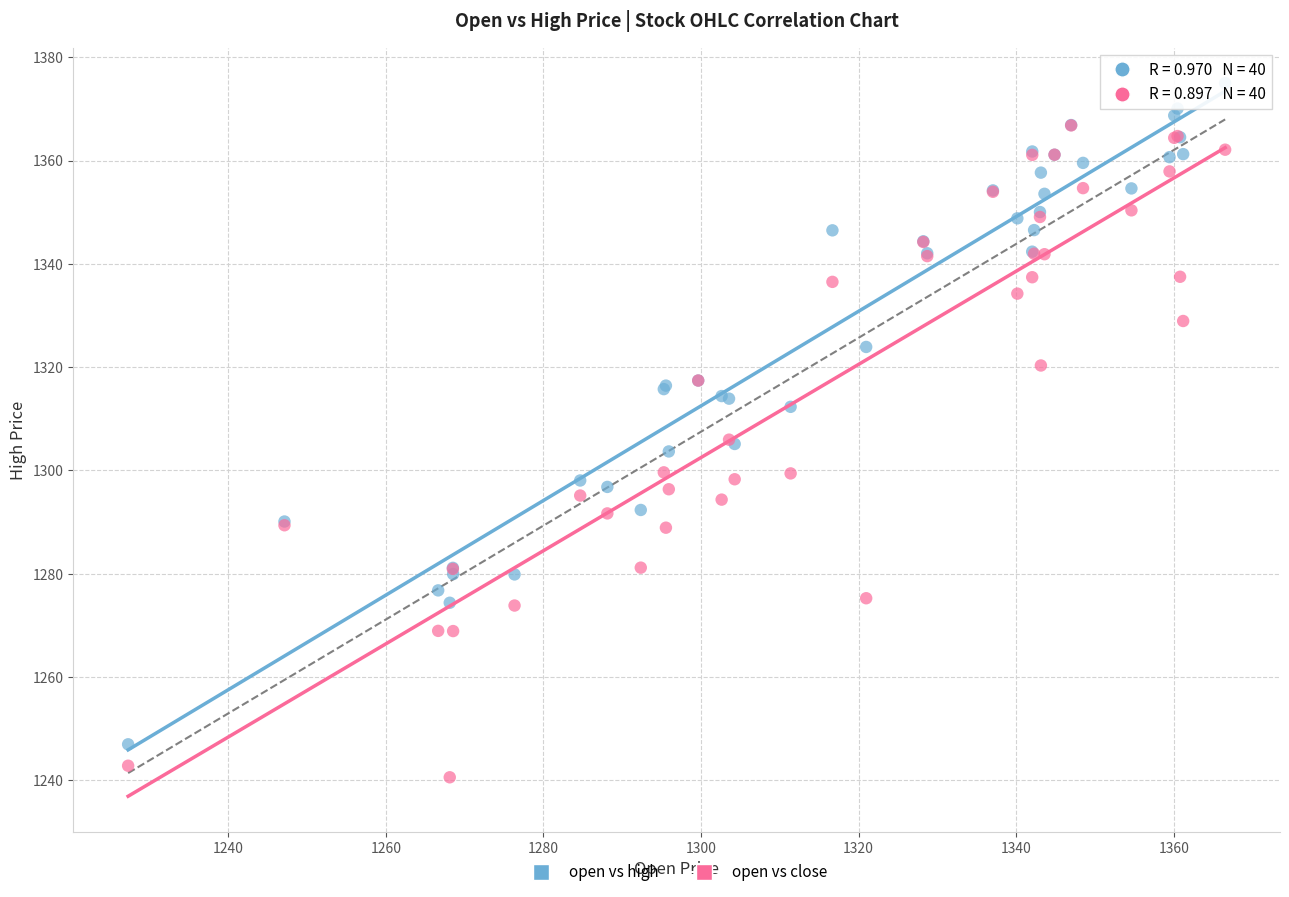

In the open vs high series, what Y value is closest to 1310?

1312.3